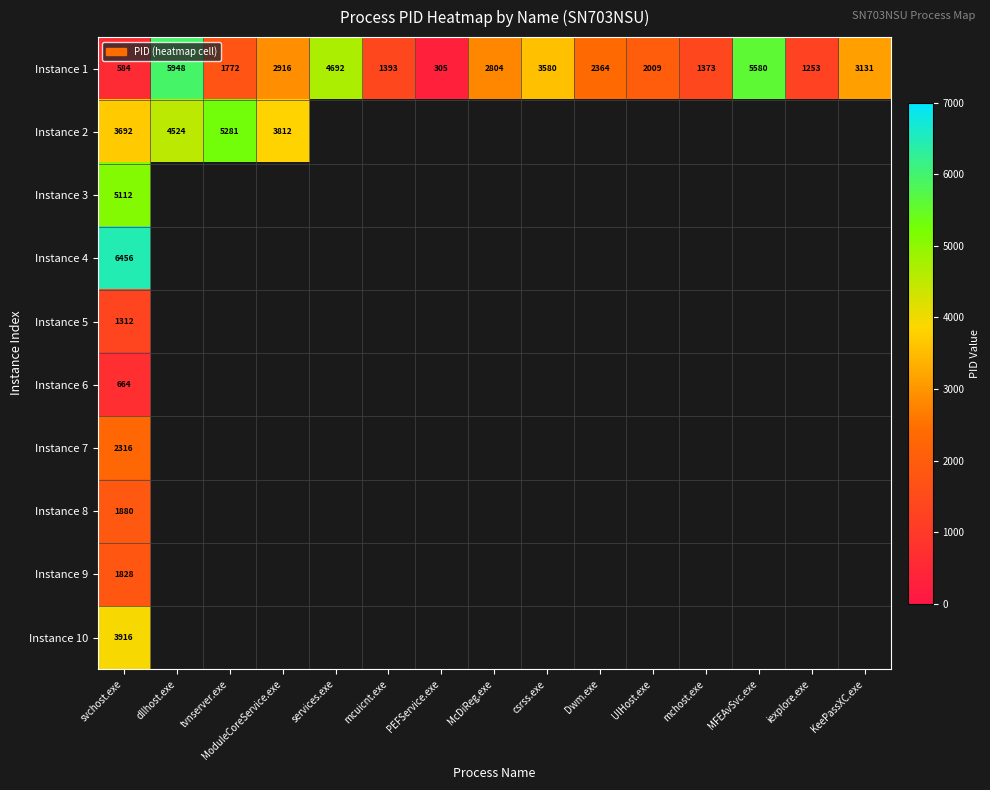

How many categories are shown in the chart?

15